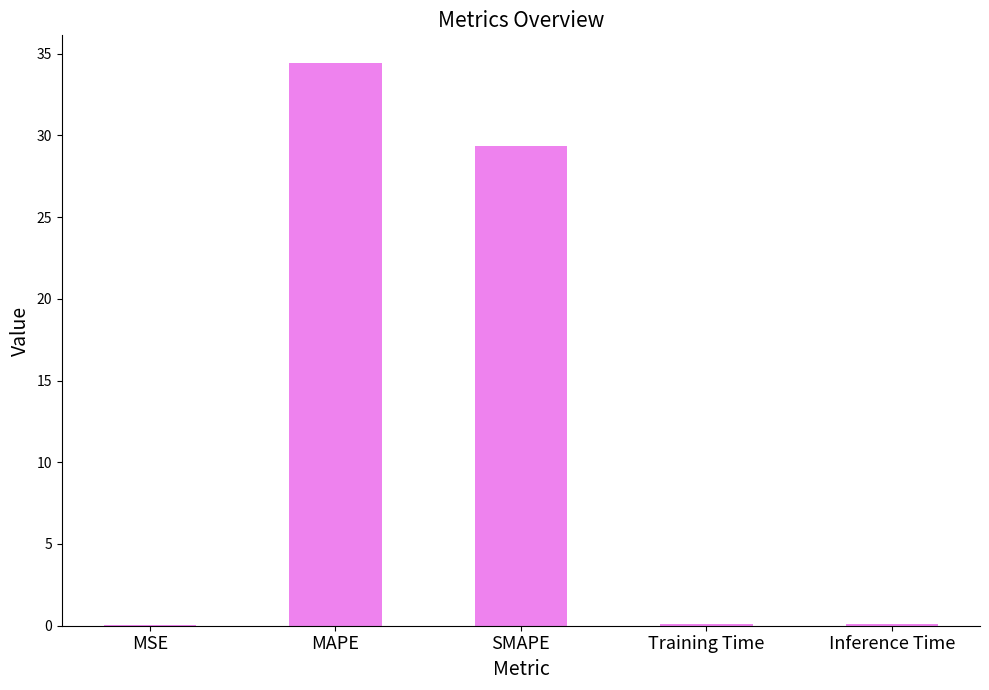

Are the bars horizontal?

No